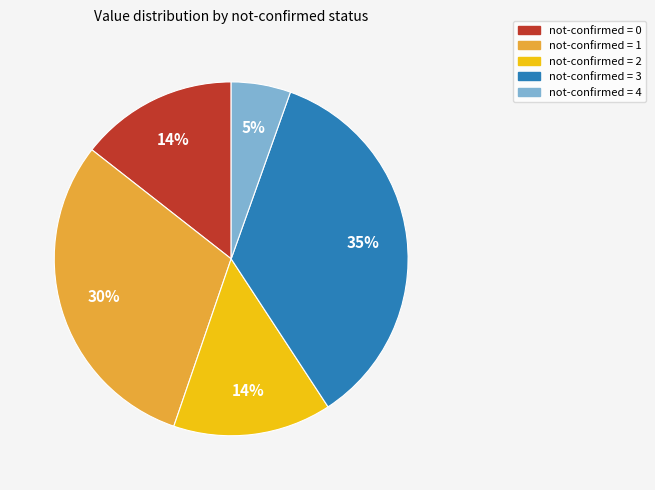

To the nearest percent, what is the average slice percentage?

20%